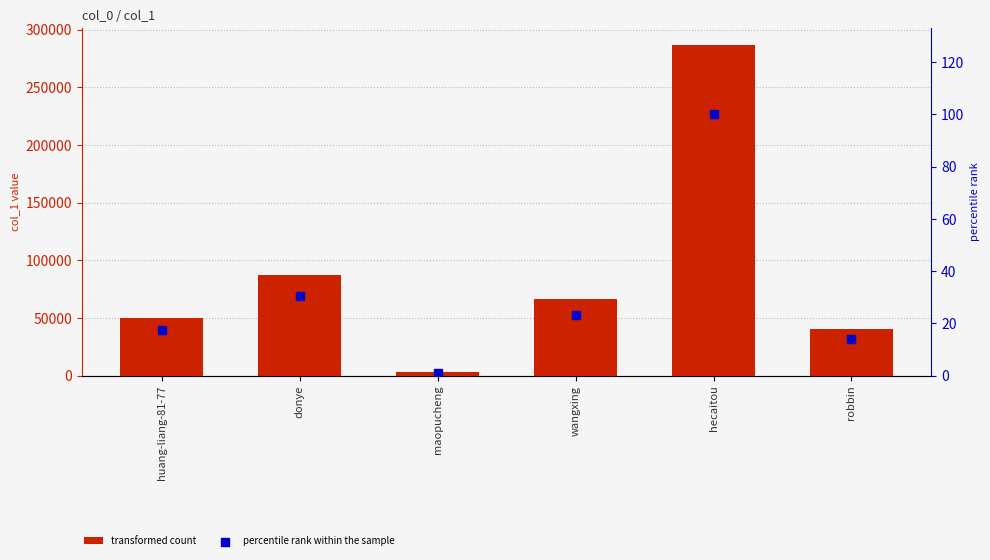

Which series has the largest total across all categories?

col_1